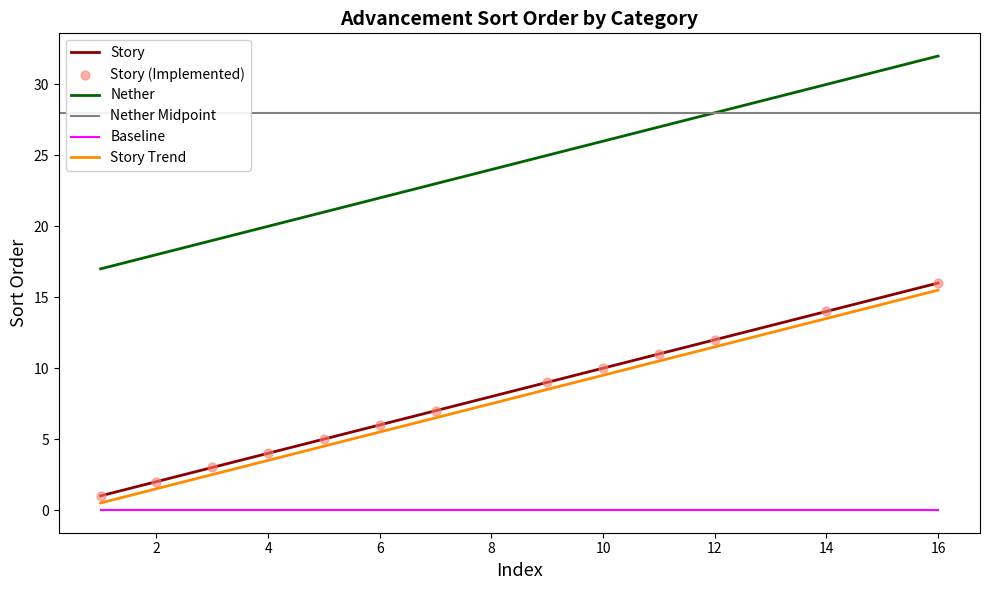

At how many categories does at least one series exceed 8?

16